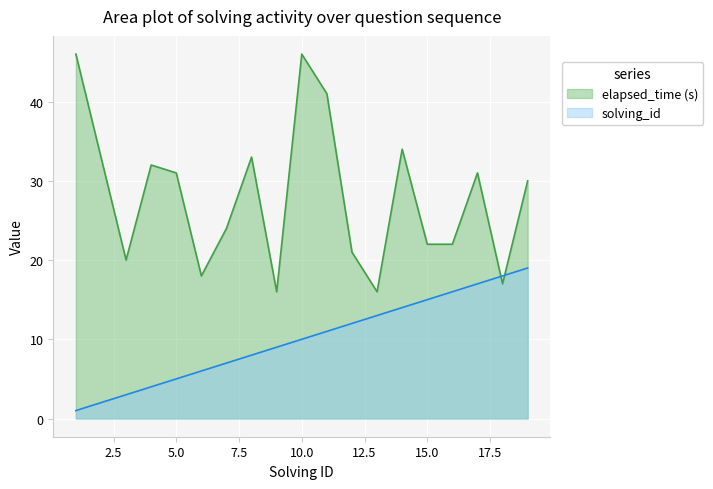

How many lines are shown in the chart?

2